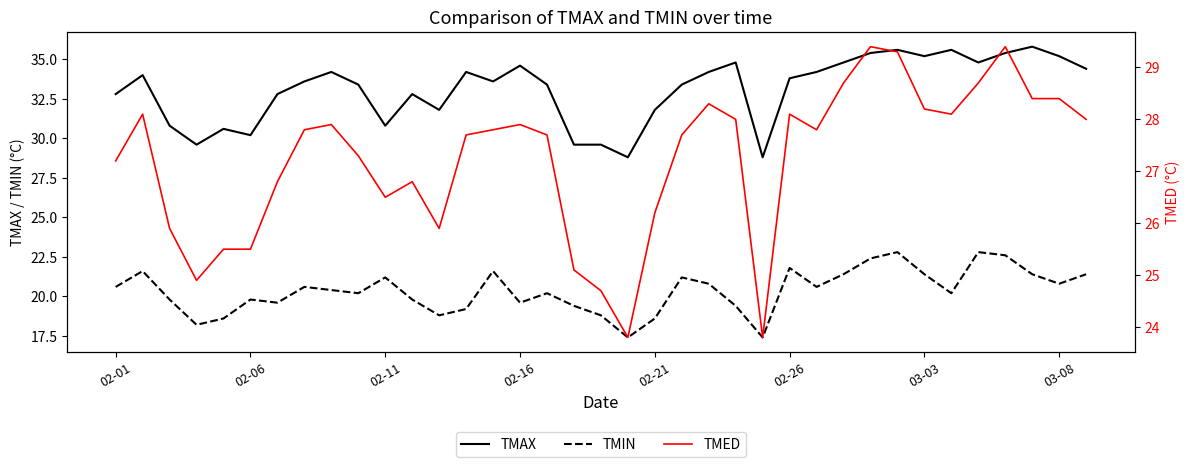

What is the value of the TMED point at the 31st from the left?

28.2